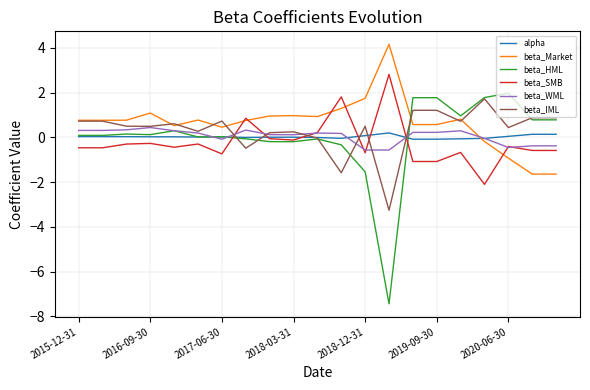

Which series has the widest spread of values?

beta_HML